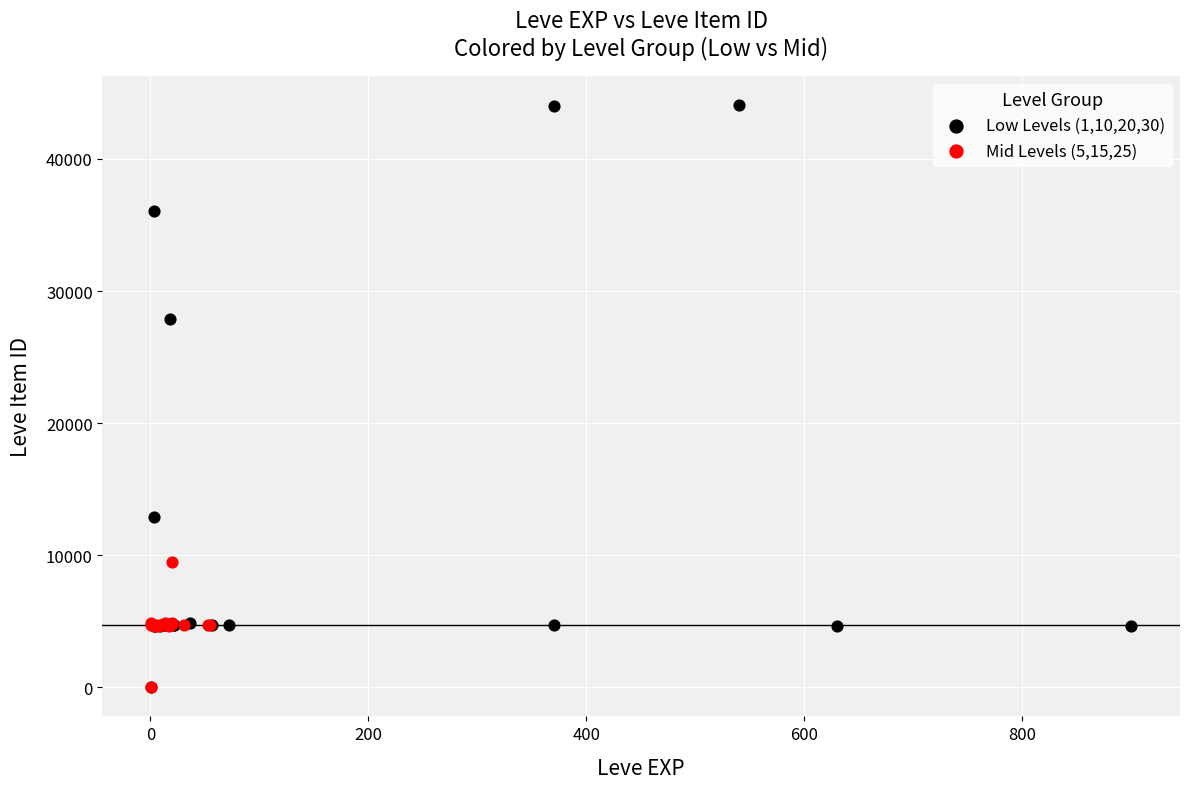

Which series has the largest Y range (max minus min)?

Low Levels (1,10,20,30)